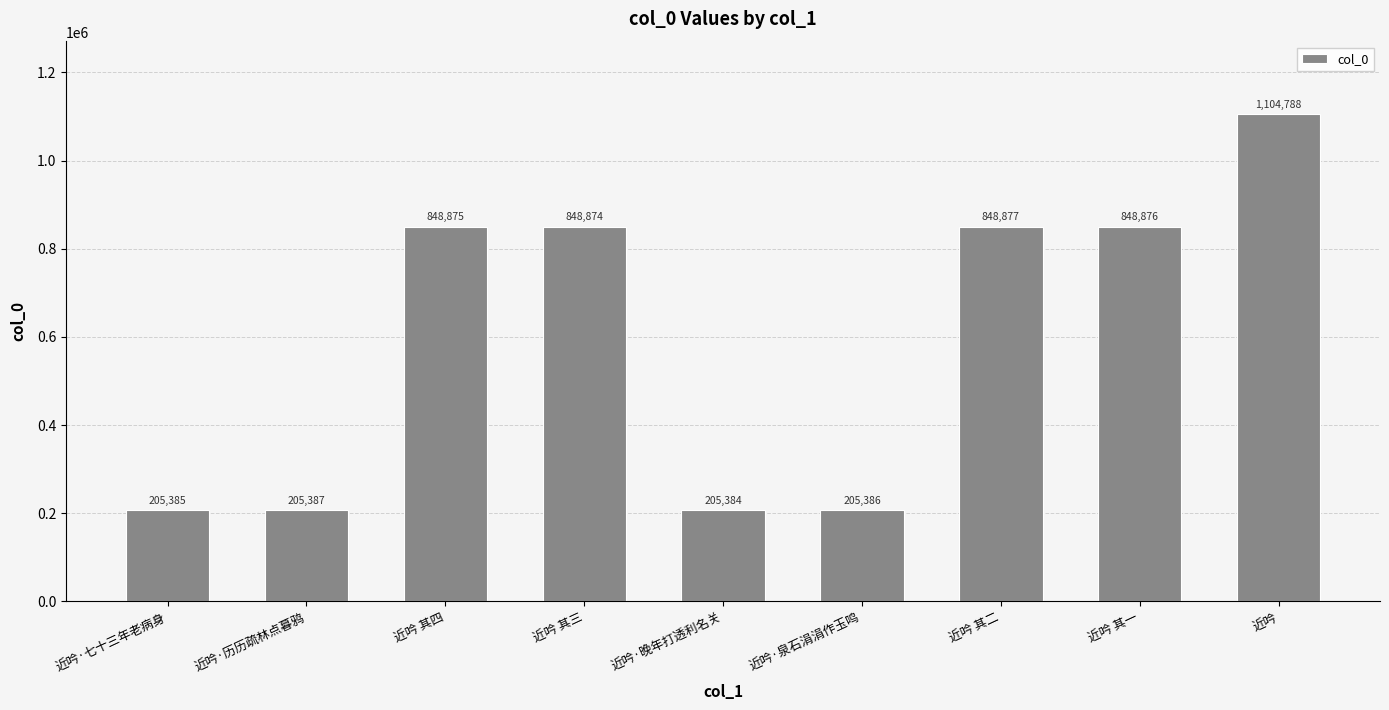

What is the approximate value at 近吟?

1104788